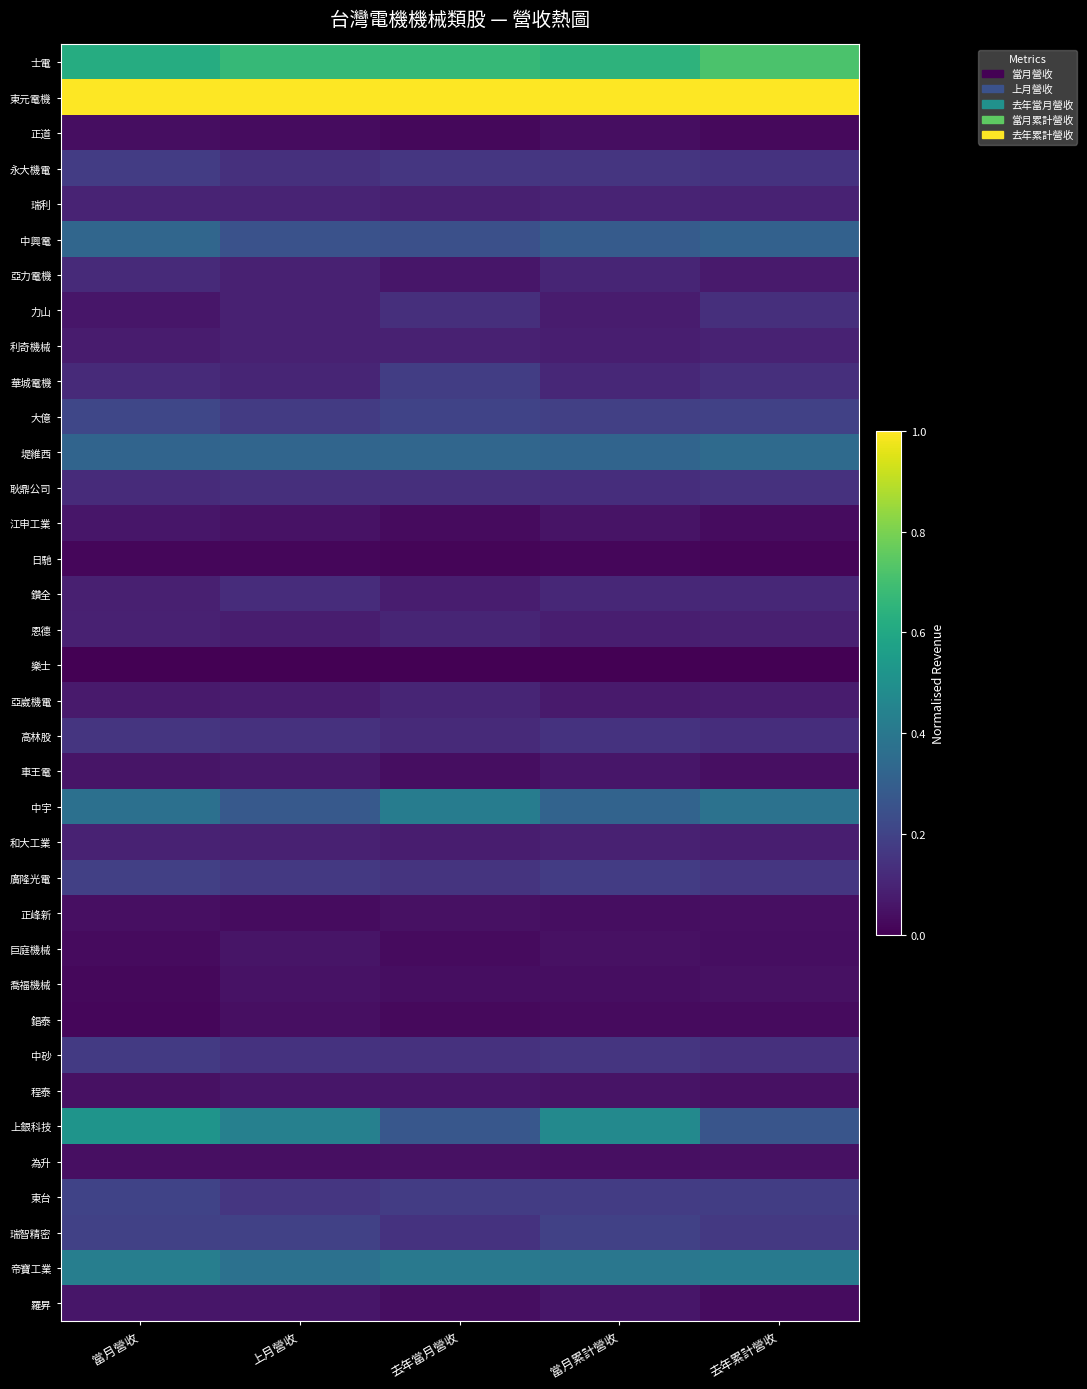

Which category has the highest value across all series?

當月累計營收